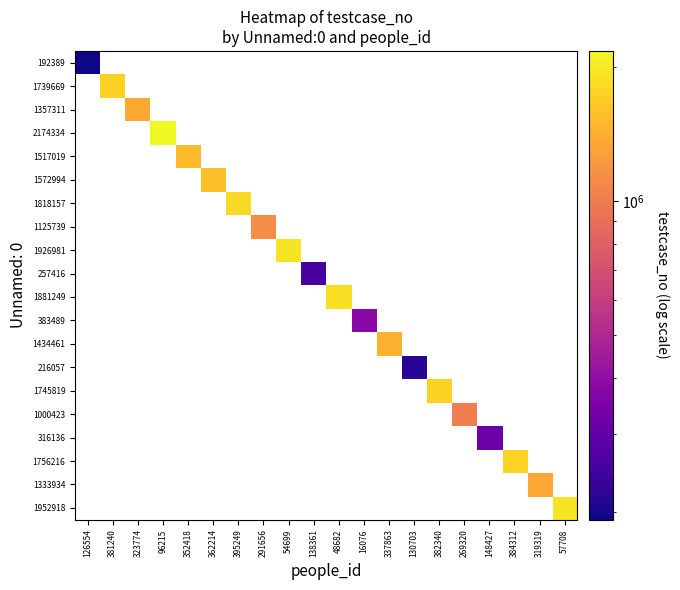

How many positive values does the 1818157 series have?

1